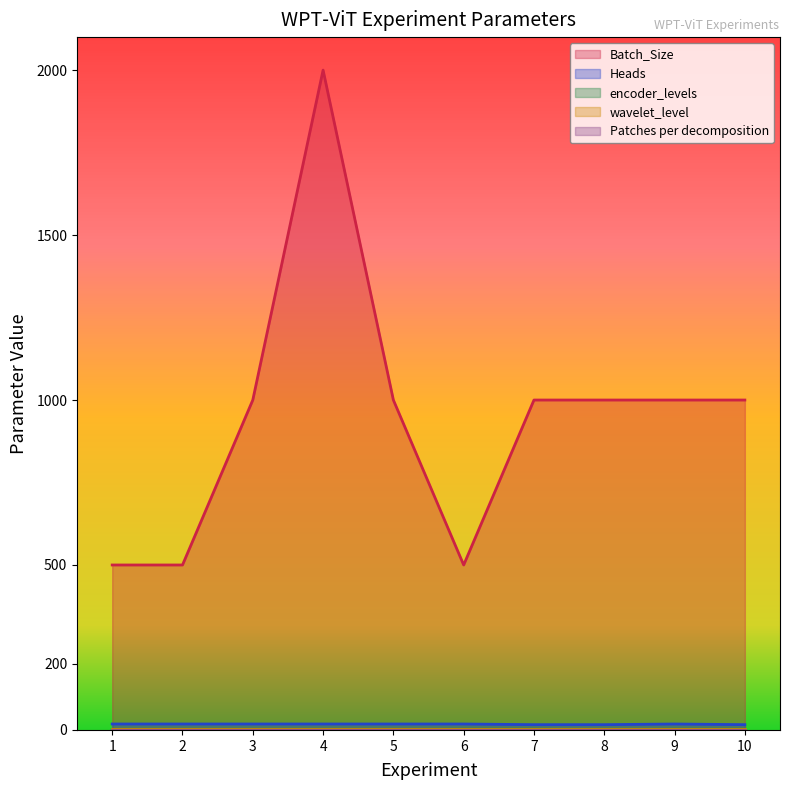

True or false: Batch_Size and Heads intersect in this chart.

False